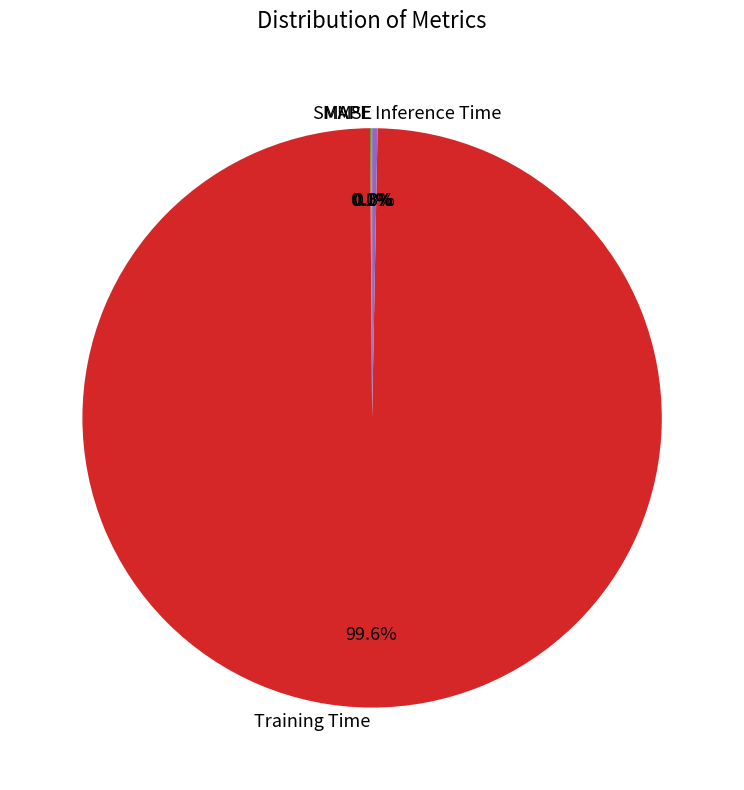

To the nearest percent, what is the average slice percentage?

20%